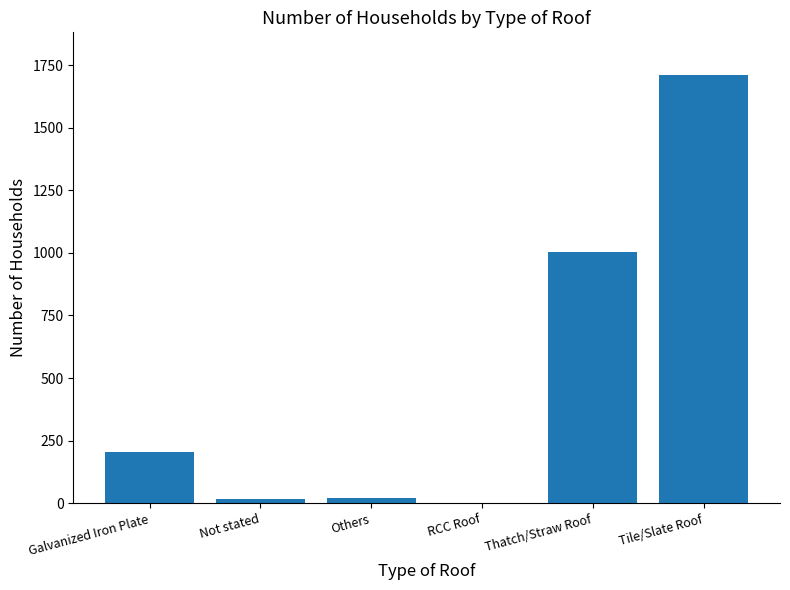

What is the average value?

493